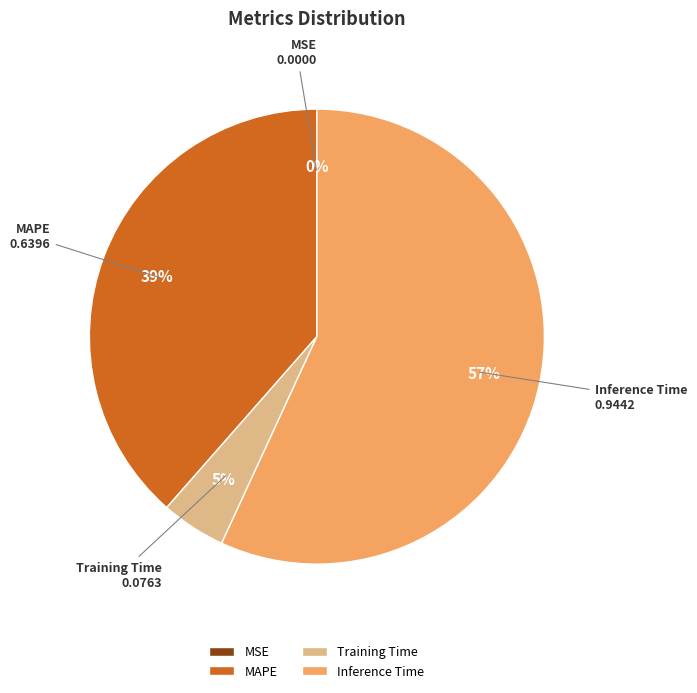

Is the sum of Training Time and Inference Time greater than half?

Yes